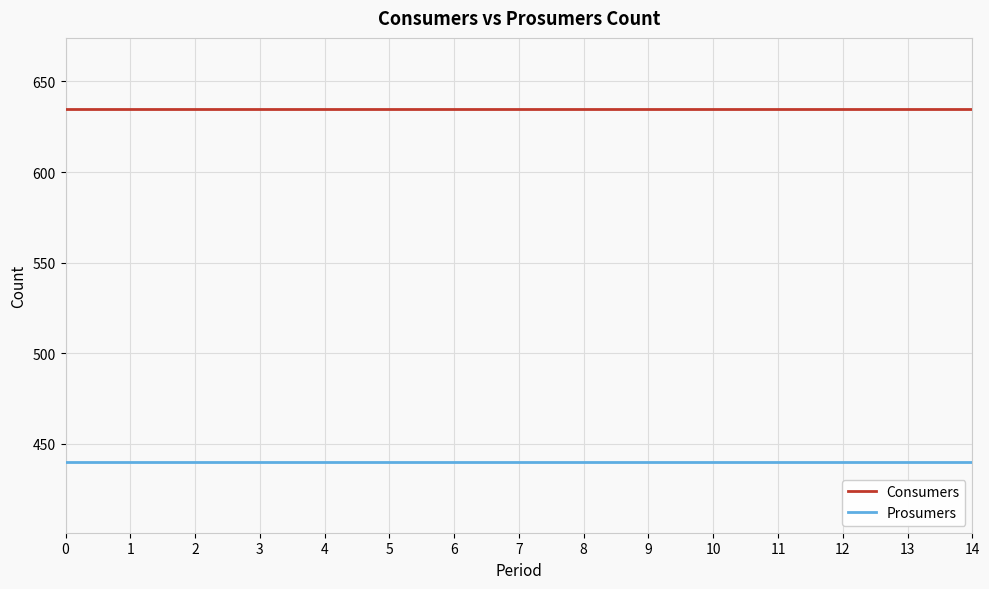

How many lines are shown in the chart?

2